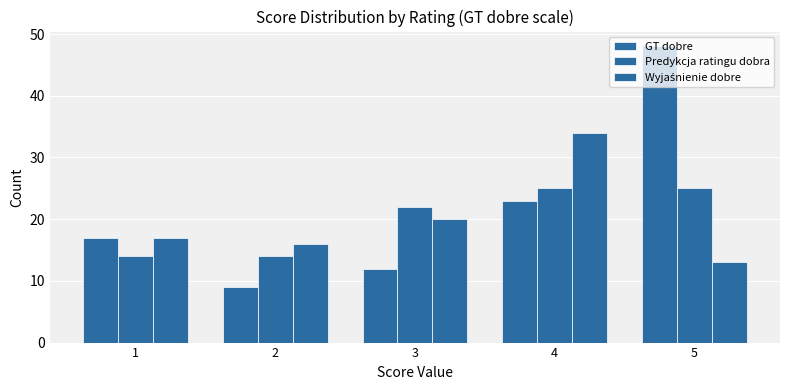

Where does the GT dobre series first go above 17?

4